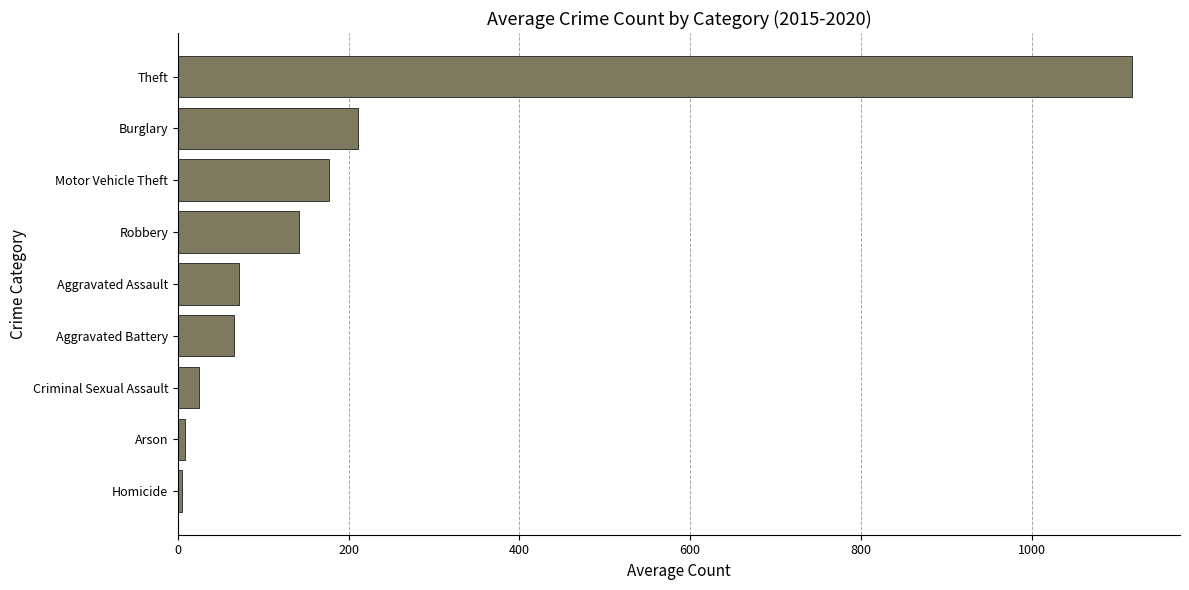

What is the change in value from Motor Vehicle Theft to Theft?

+940.3